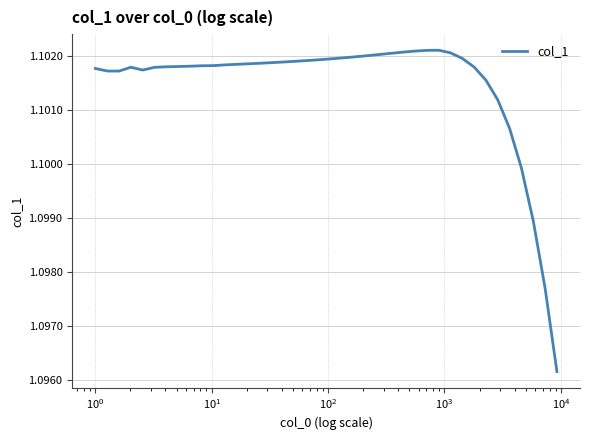

Is this an area chart (filled region under the line)?

No